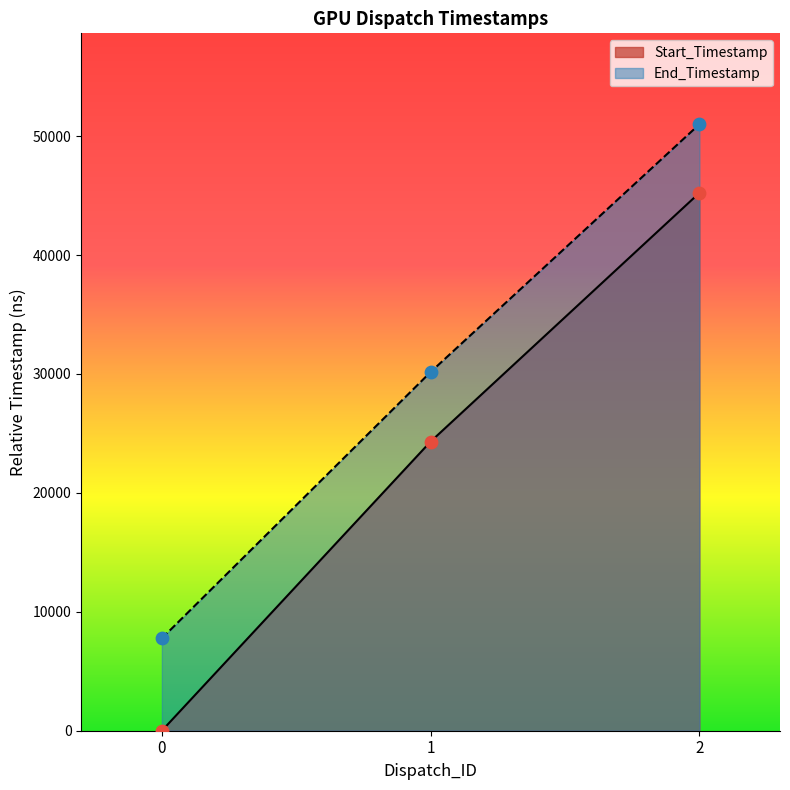

Which series has the largest Y range (max minus min)?

Start_Timestamp